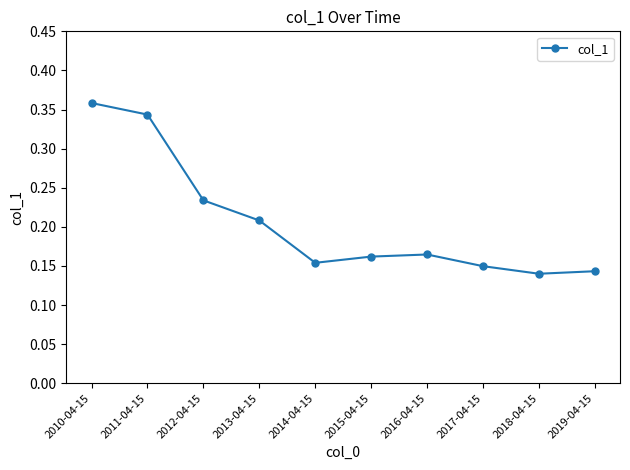

Is it true that the value at 2012-04-15 is 0.1?

False